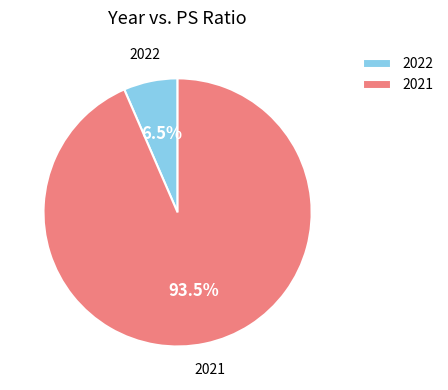

How many segments does this pie chart have?

2